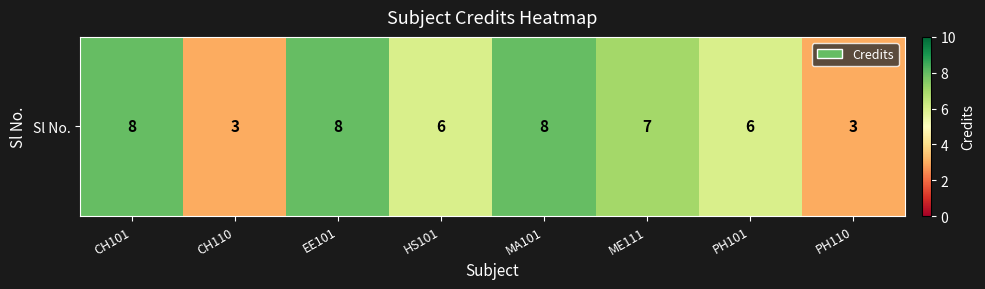

At which label does the data first exceed 7?

CH101